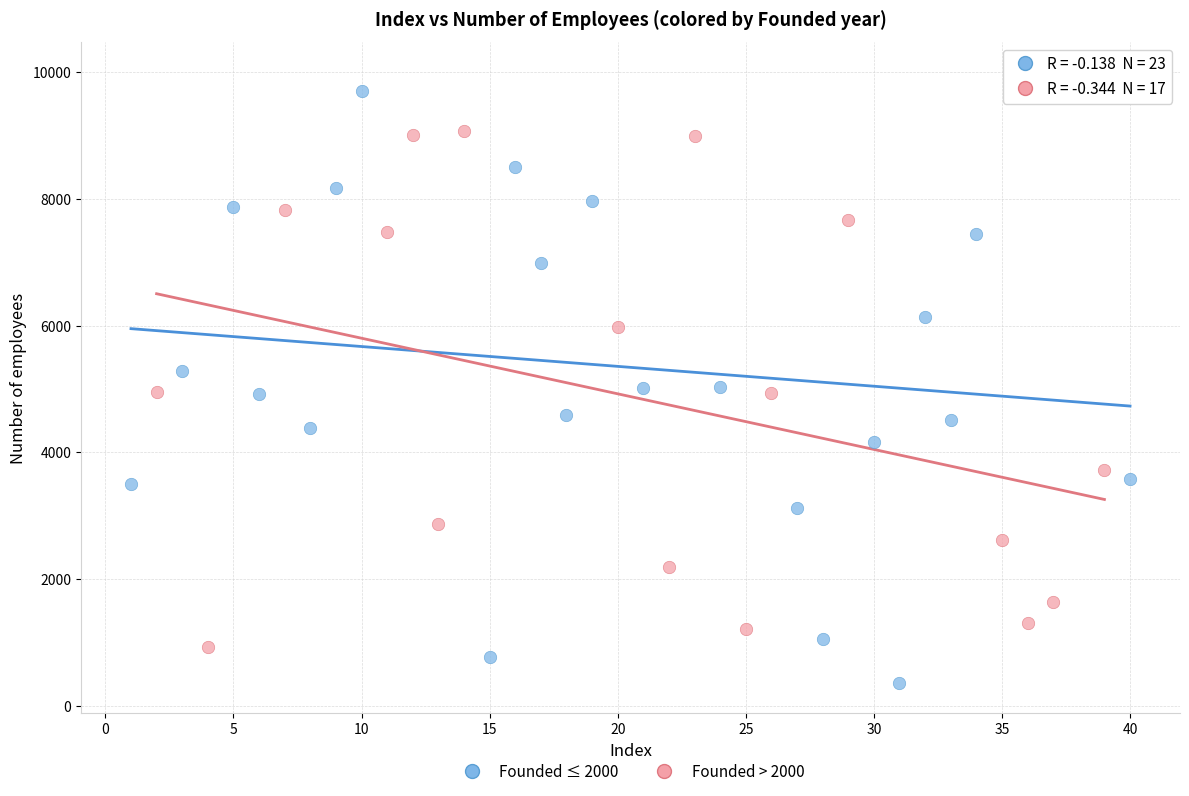

Which series reaches the minimum Y coordinate?

Founded ≤ 2000